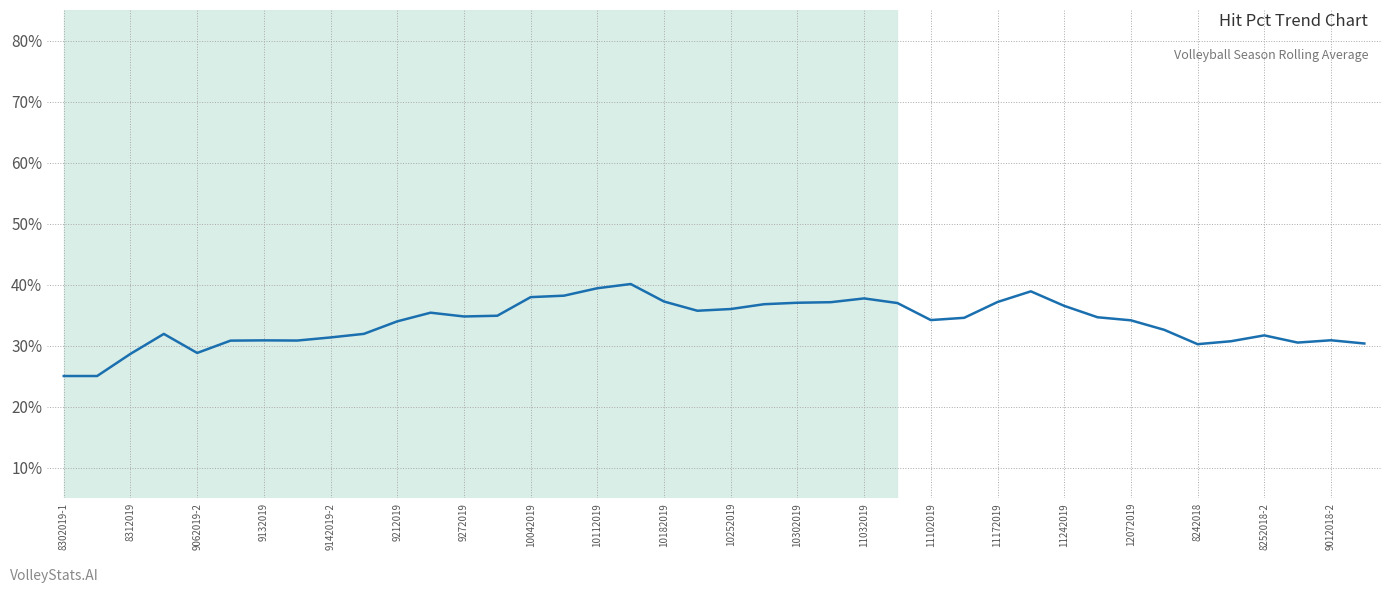

What is the smallest value displayed?

25.0